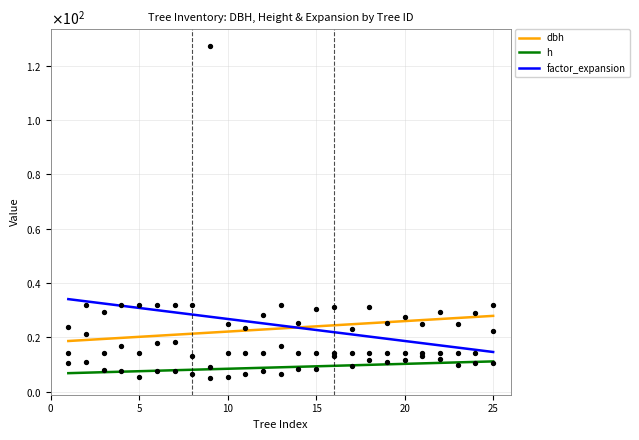

Which series has the largest Y range (max minus min)?

factor_expansion